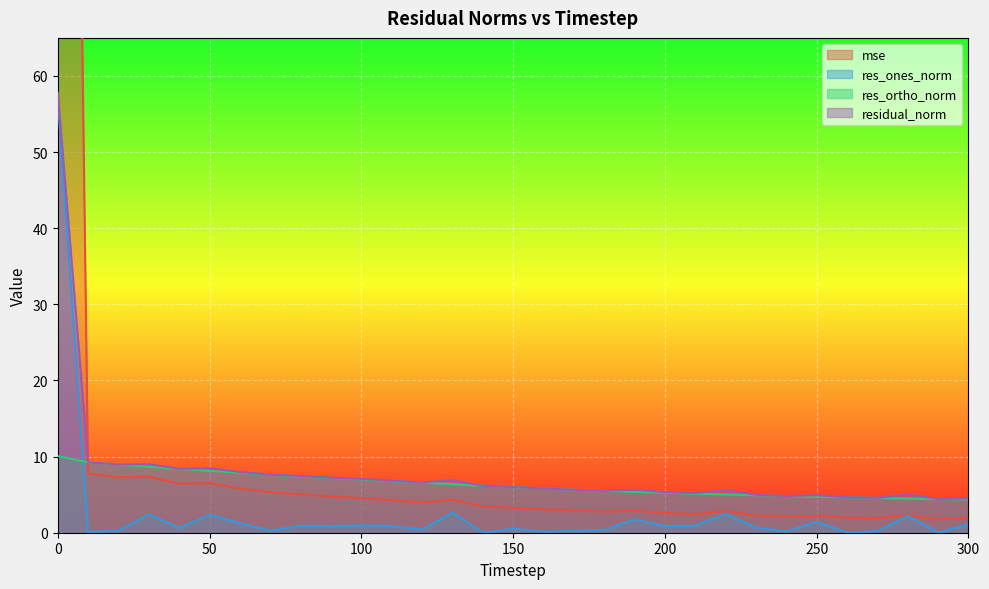

What is the value of the residual_norm point at the 30th from the left?

4.4